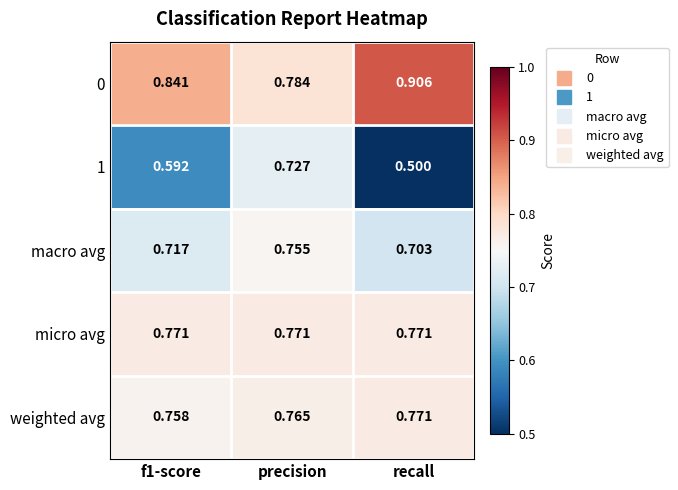

Rank the series at precision from highest to lowest value.

0, micro avg, weighted avg, macro avg, 1